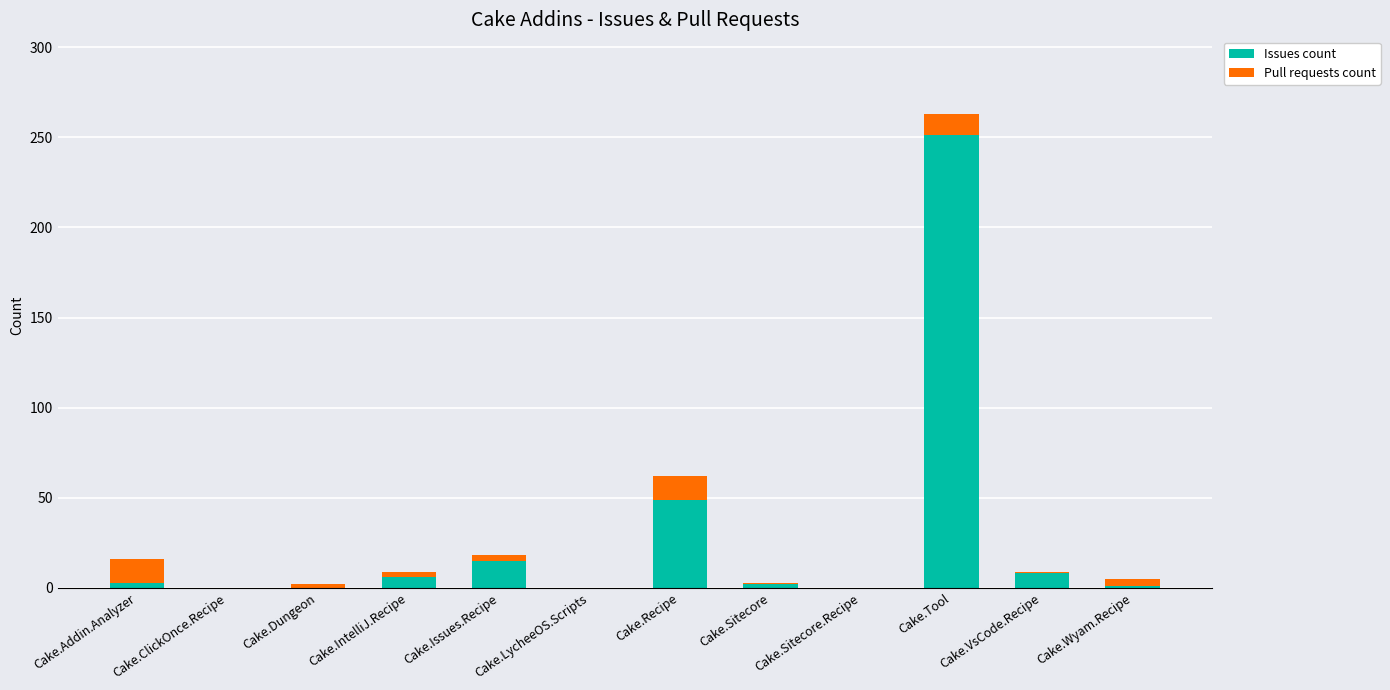

At which label does Issues count reach its peak?

Cake.Tool